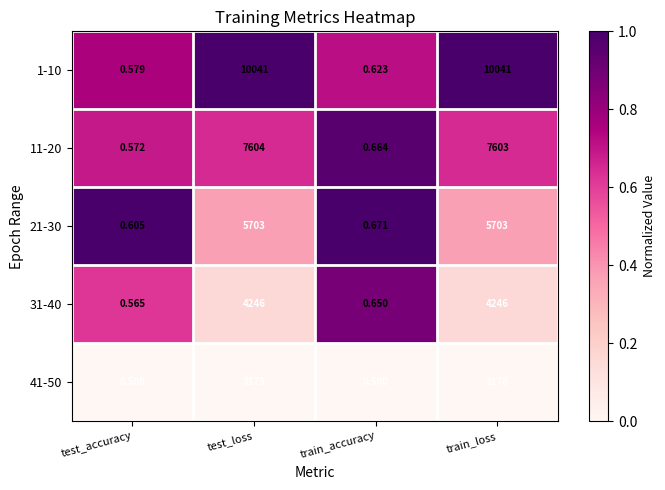

What is the difference between the highest and lowest values at train_accuracy?

0.2